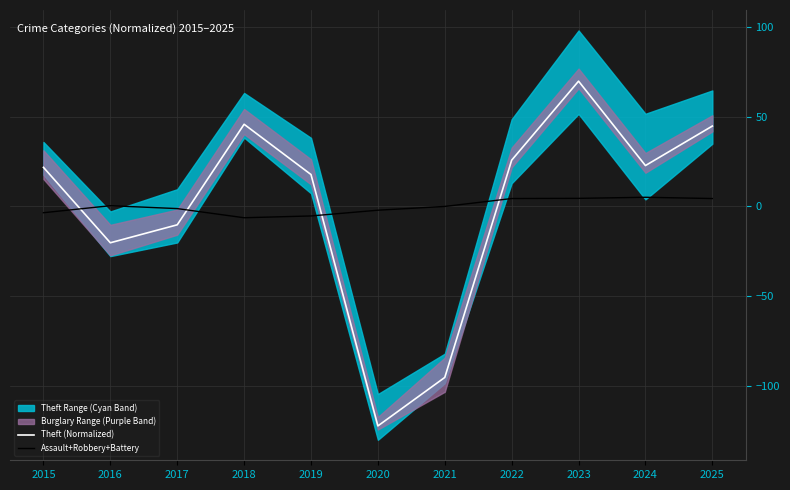

The Assault+Robbery+Battery series shows -6.3 at 2018. True or false?

True